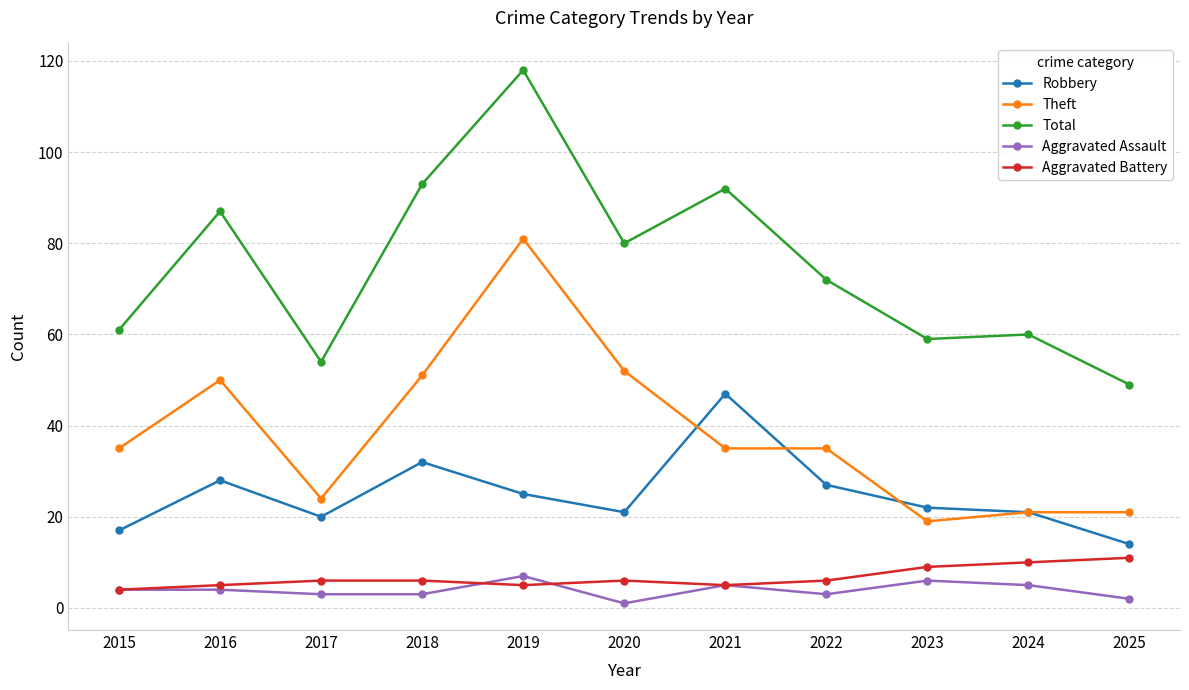

How many categories are shown in the chart?

11